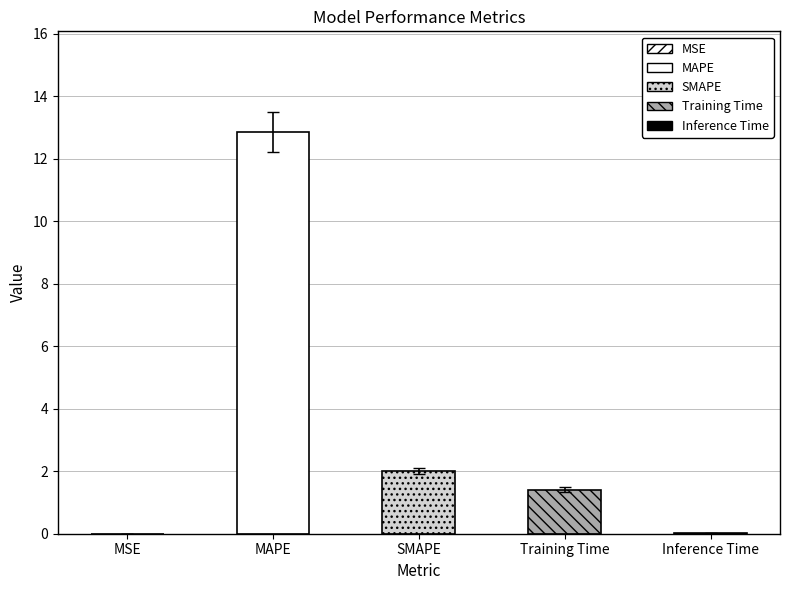

Read the value at MAPE.

12.9